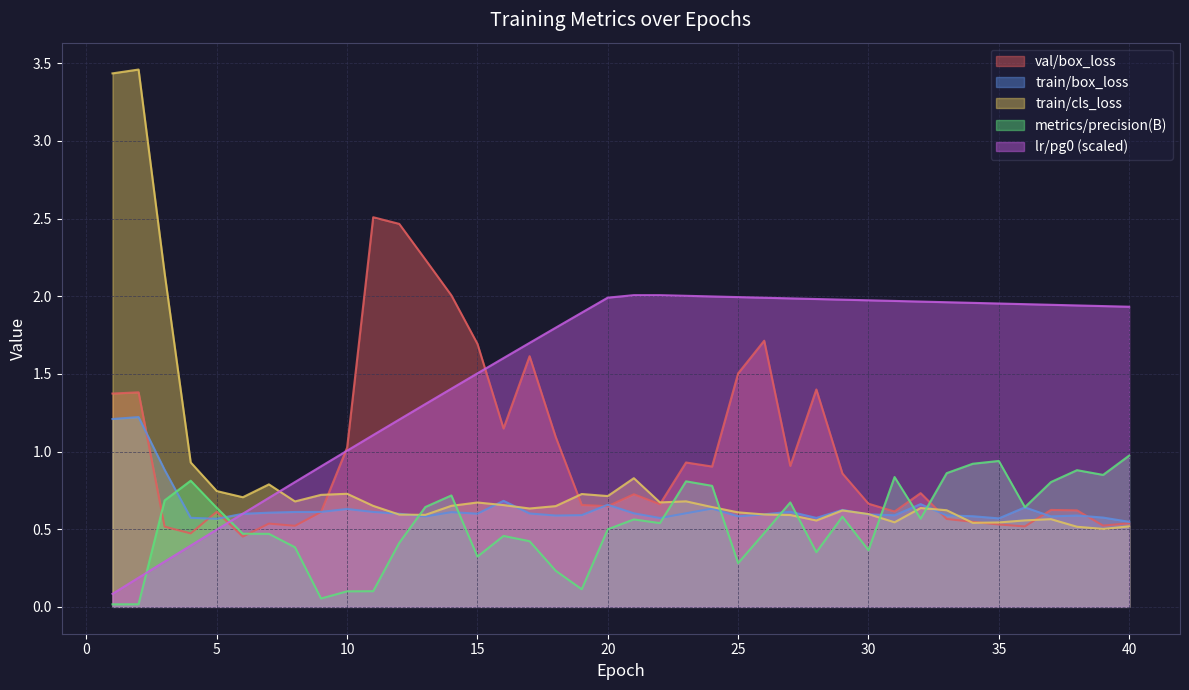

What is the value of the lr/pg0 point at the 40th from the left?

1.9